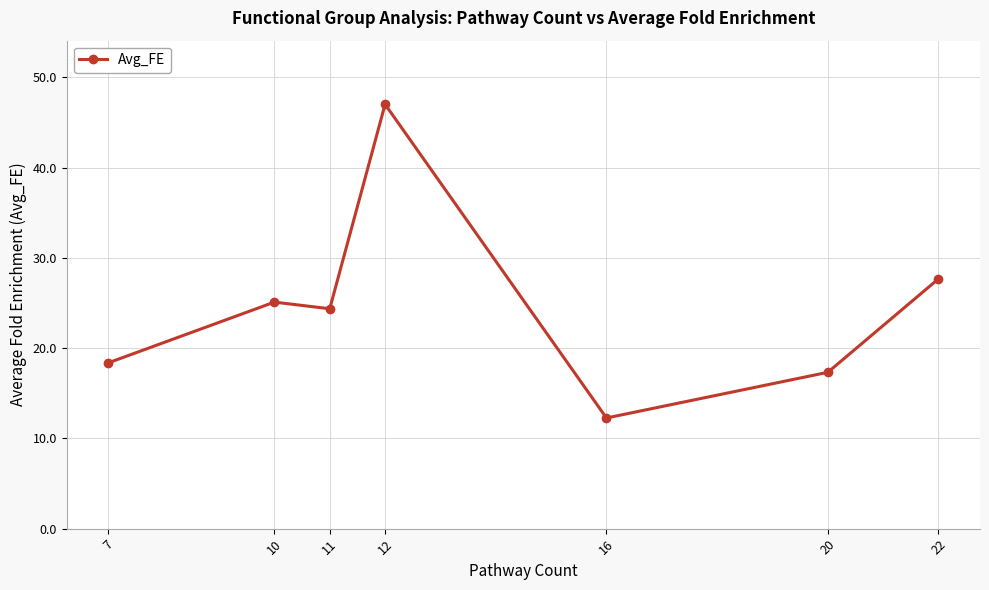

Approximately how many times larger is the value at 11 compared to 22?

0.9